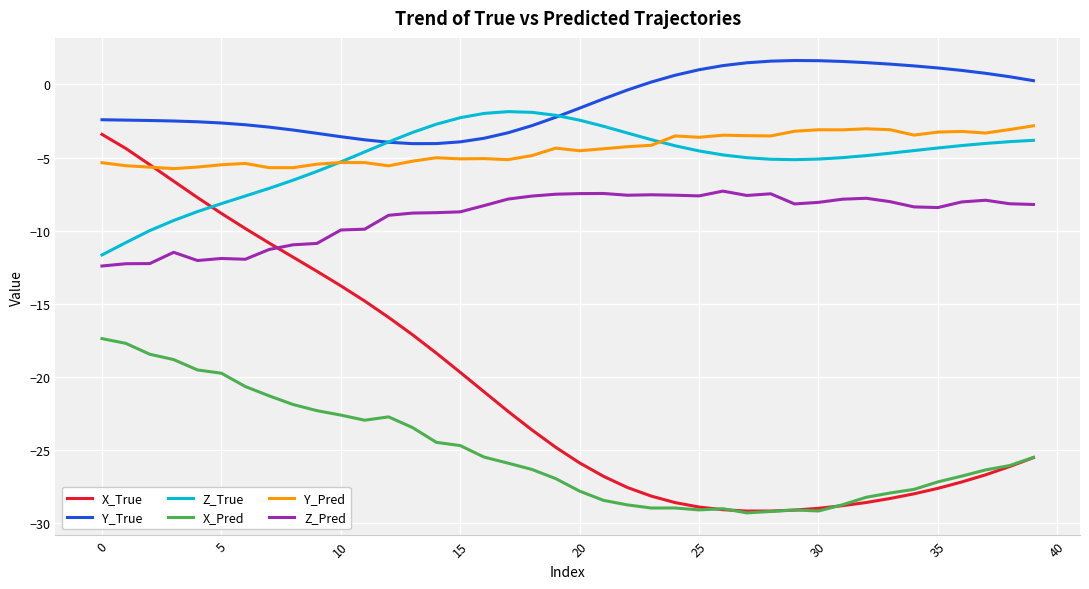

Which series has the largest total across all categories?

Y_True